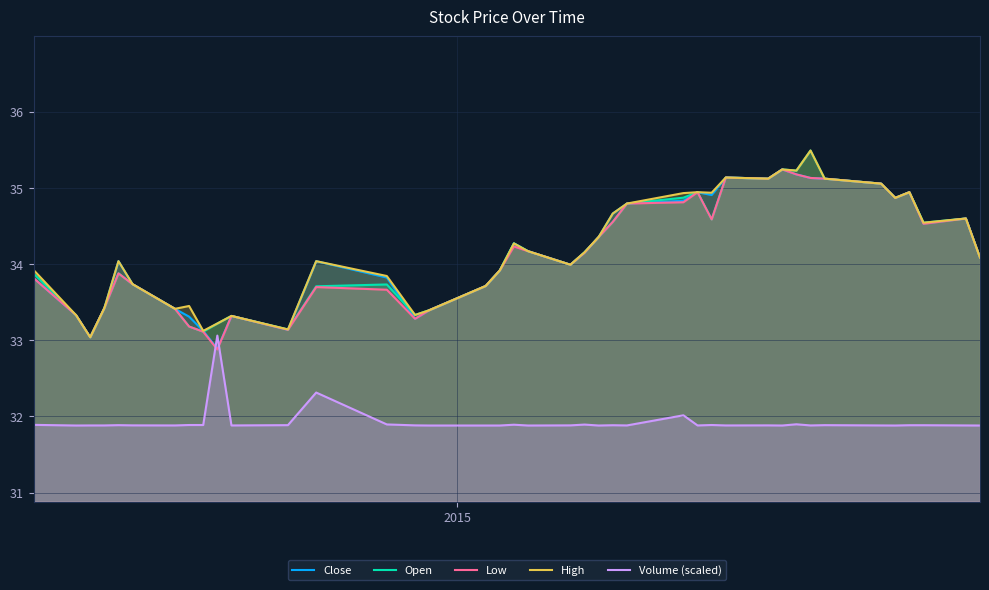

What is the highest value of the Low series?

35.2